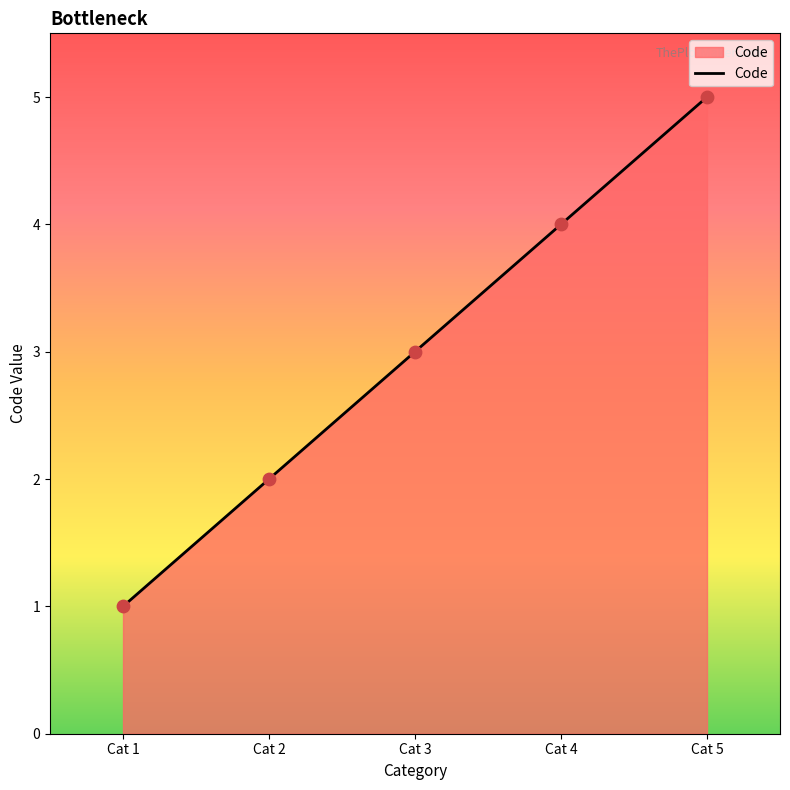

Approximately how many times larger is the value at Cat 1 compared to Cat 5?

0.2